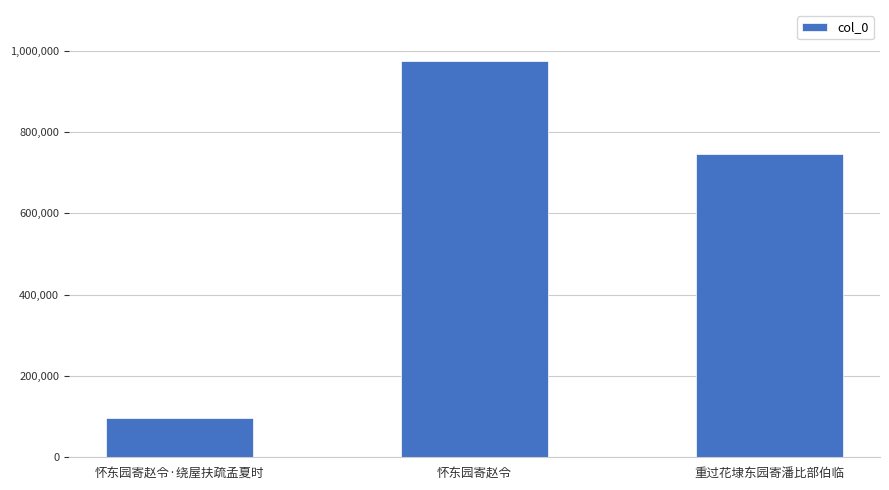

What is the change in value from 怀东园寄赵令·绕屋扶疏孟夏时 to 怀东园寄赵令?

+876804